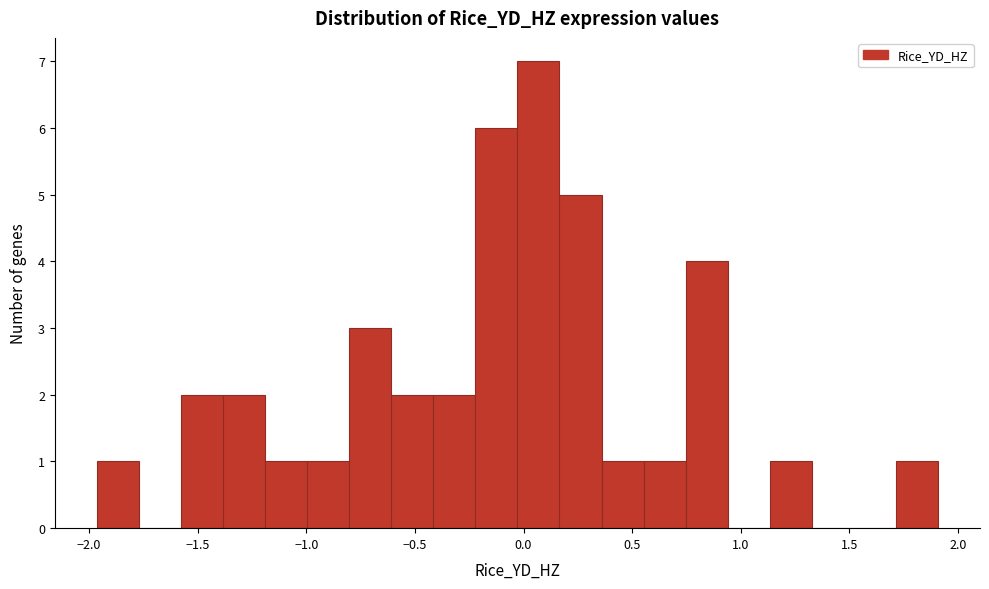

Around what value on the x-axis is the tallest bar? Give the approximate position of its centre, as read against the axis.

0.05